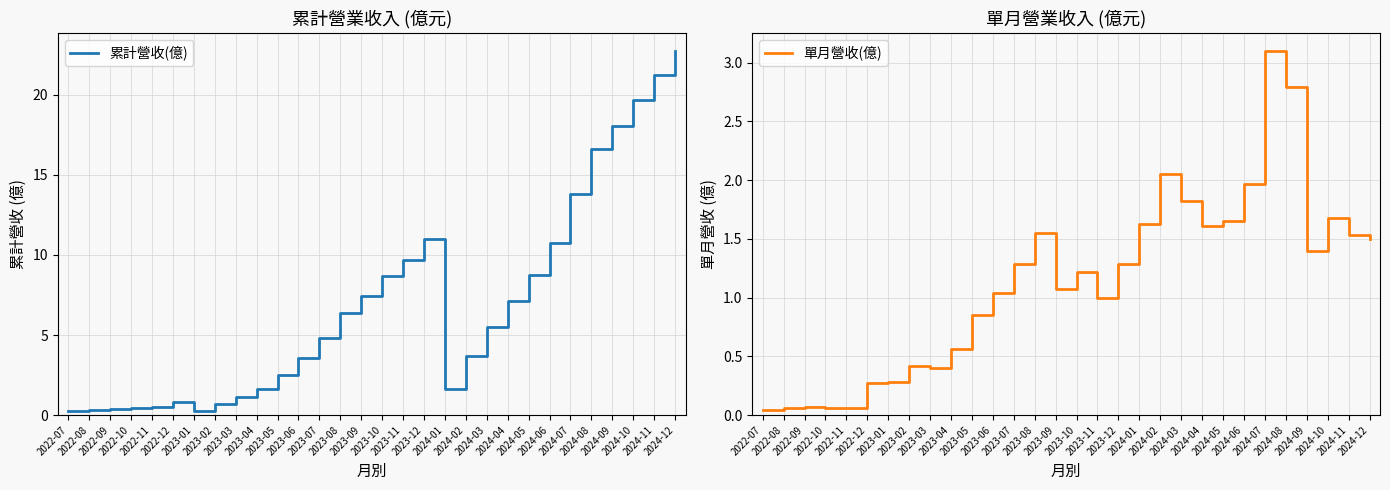

True or false: 累計營收(億) and 單月營收(億) intersect in this chart.

False